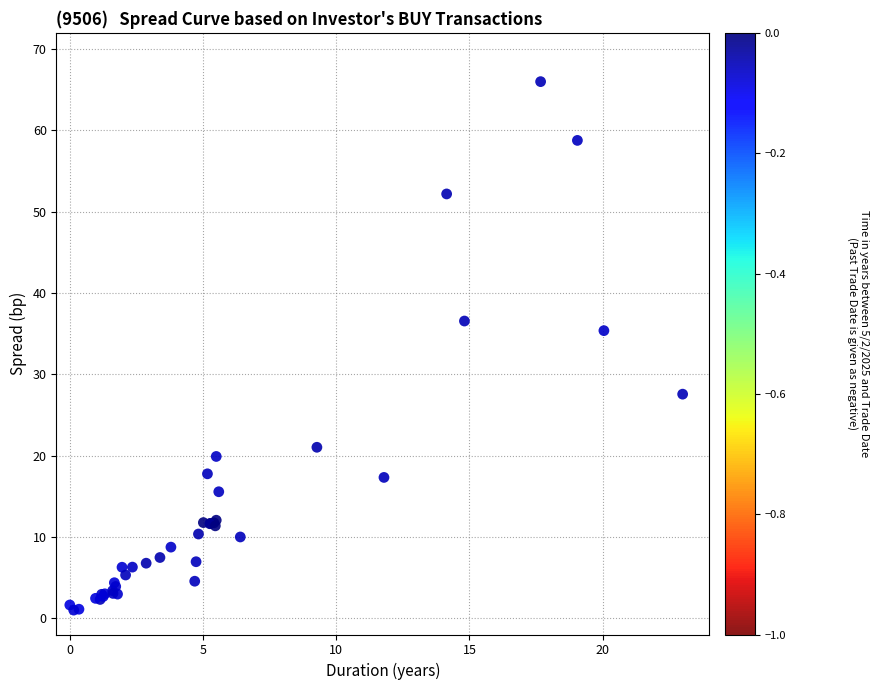

What Y value in the scatter plot is closest to 33?

35.4